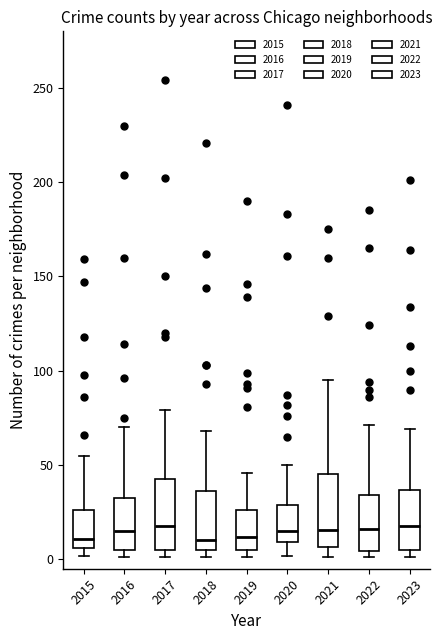

Reading left to right, transcribe this box plot: for each box, give where its median line is, the range the box spans, and where its two whiskers end, as read against the y-axis. The values are not printed on the chart, so give them approximately, as read against the axis.

2015: median 10, box 5 to 25, whiskers 0 to 55
2016: median 15, box 5 to 30, whiskers 0 to 70
2017: median 20, box 5 to 45, whiskers 0 to 80
2018: median 10, box 5 to 35, whiskers 0 to 70
2019: median 10, box 5 to 25, whiskers 0 to 45
2020: median 15, box 10 to 30, whiskers 0 to 50
2021: median 15, box 5 to 45, whiskers 0 to 95
2022: median 15, box 5 to 35, whiskers 0 to 70
2023: median 20, box 5 to 35, whiskers 0 to 70